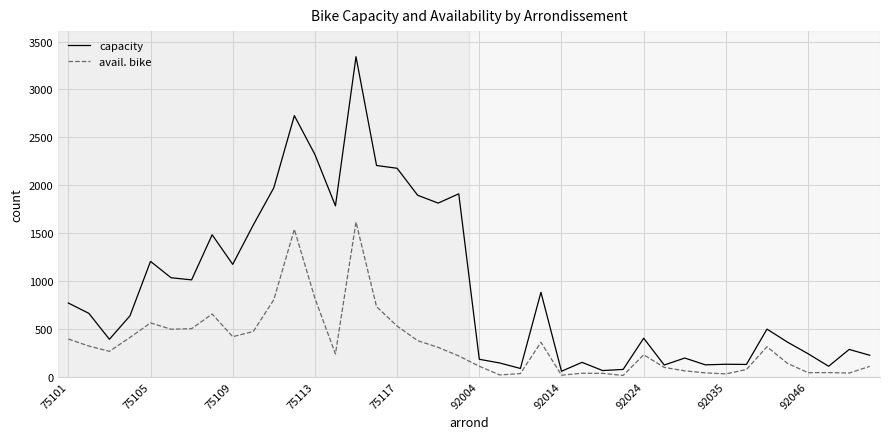

What is the highest value of the capacity series?

3342